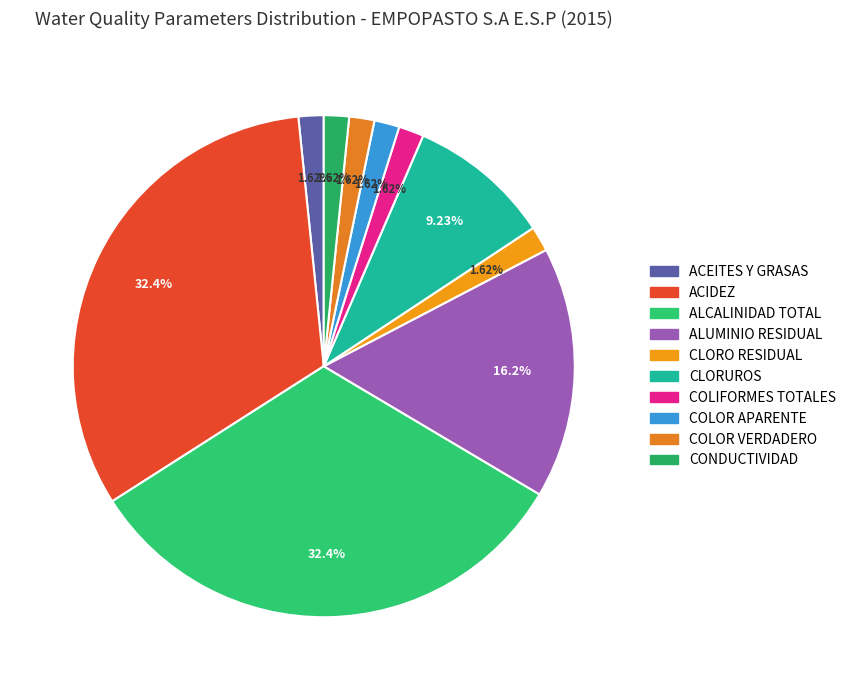

Count the number of slices in the pie.

10